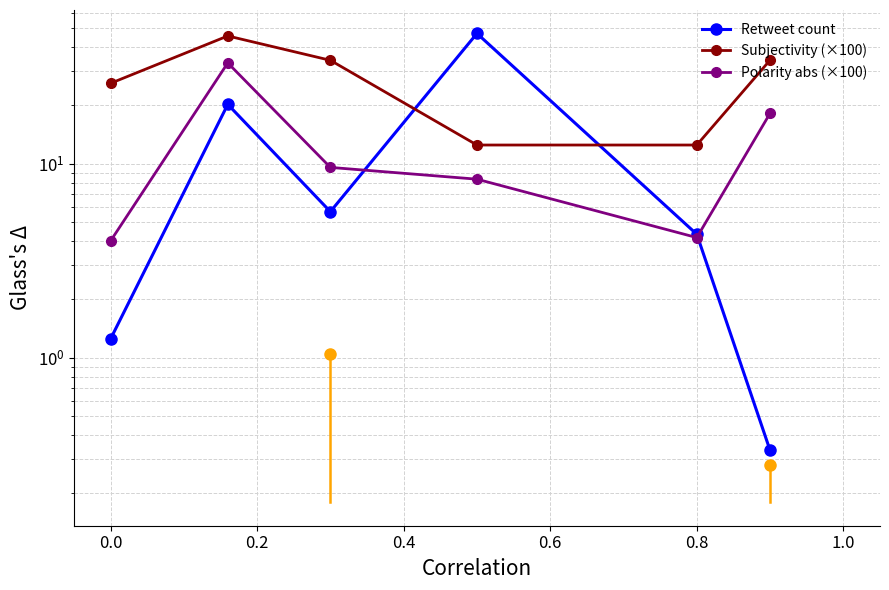

True or false: Polarity abs (×100) and Subjectivity (×100) intersect in this chart.

False